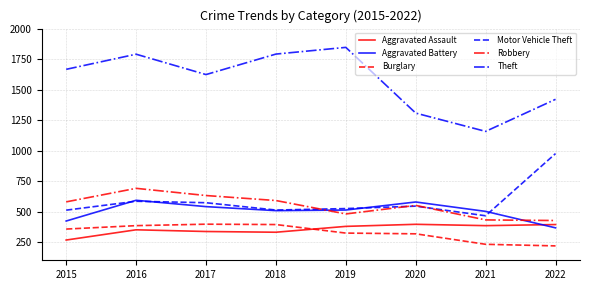

Is the value of Aggravated Battery at 2015 greater than the value of Robbery at 2019?

No